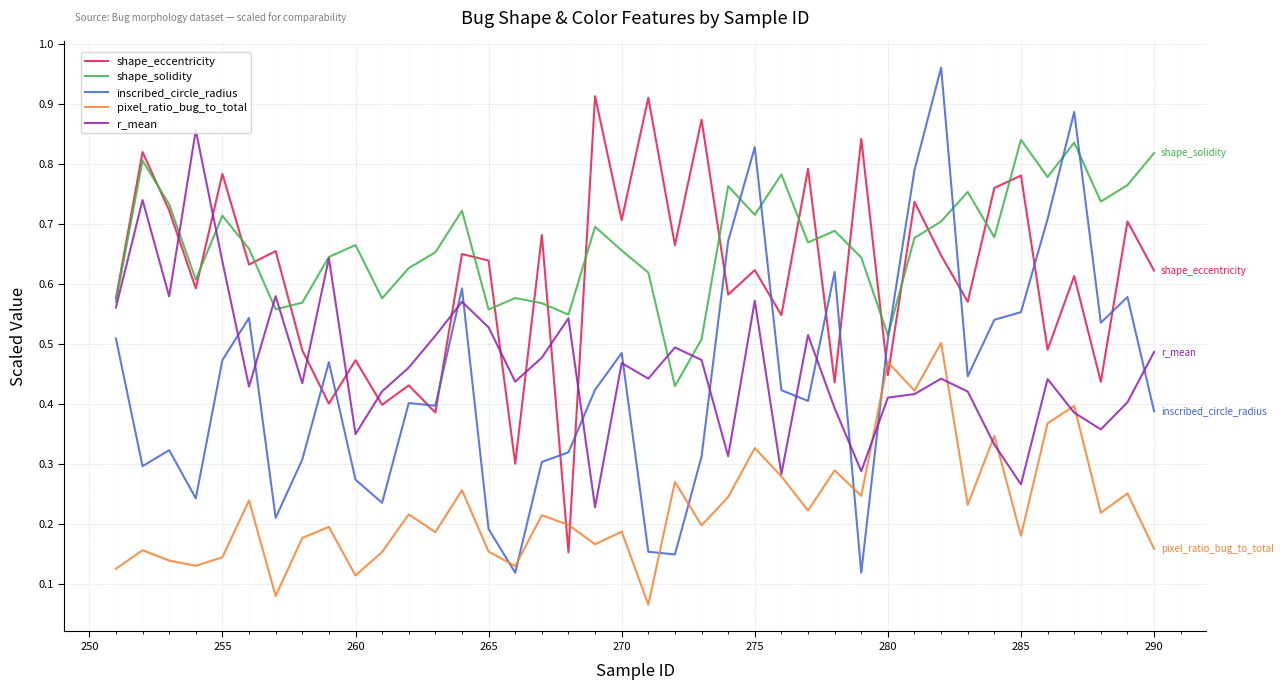

True or false: r_mean and shape_eccentricity cross at least once.

True